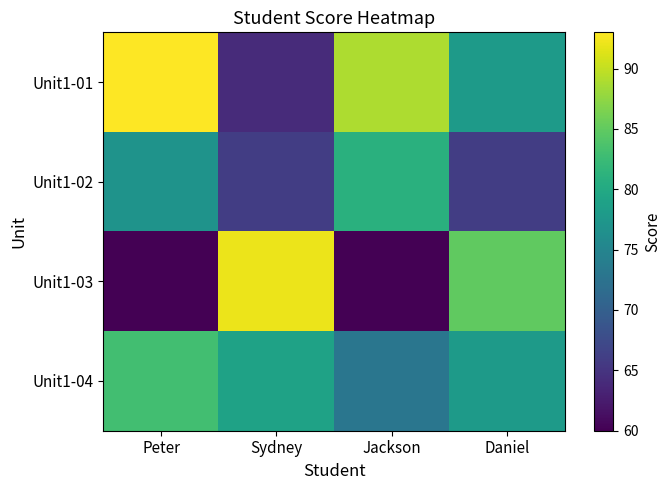

Reading left to right, list all the values displayed in this chart.

Unit1-01: Peter=93	Sydney=64	Jackson=89	Daniel=78
Unit1-02: Peter=77	Sydney=66	Jackson=81	Daniel=66
Unit1-03: Peter=60	Sydney=92	Jackson=60	Daniel=85
Unit1-04: Peter=83	Sydney=79	Jackson=73	Daniel=78